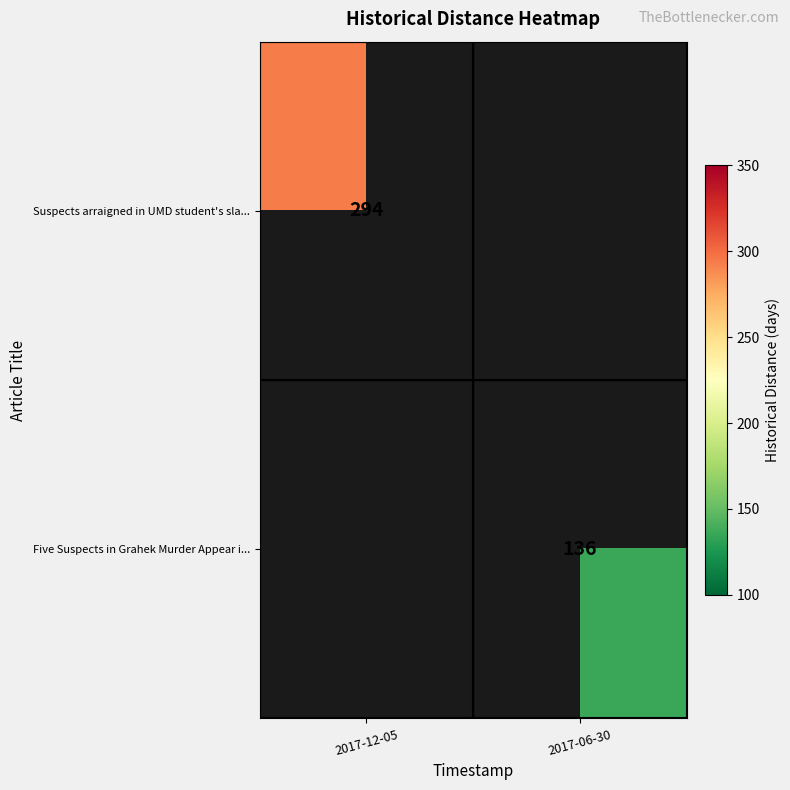

The value of Suspects arraigned in UMD student's sla... at 2017-12-05 is 129. True or false?

False